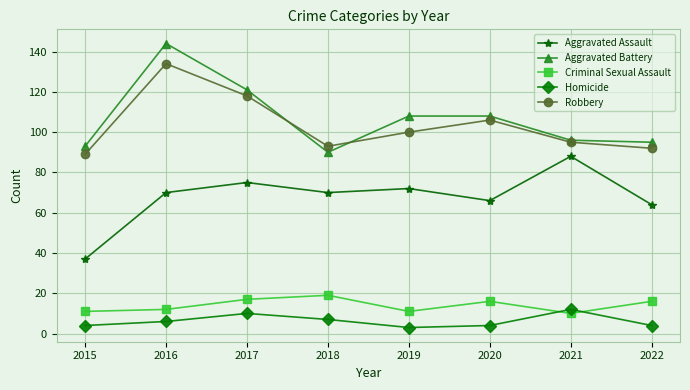

How many series are shown in this chart?

5